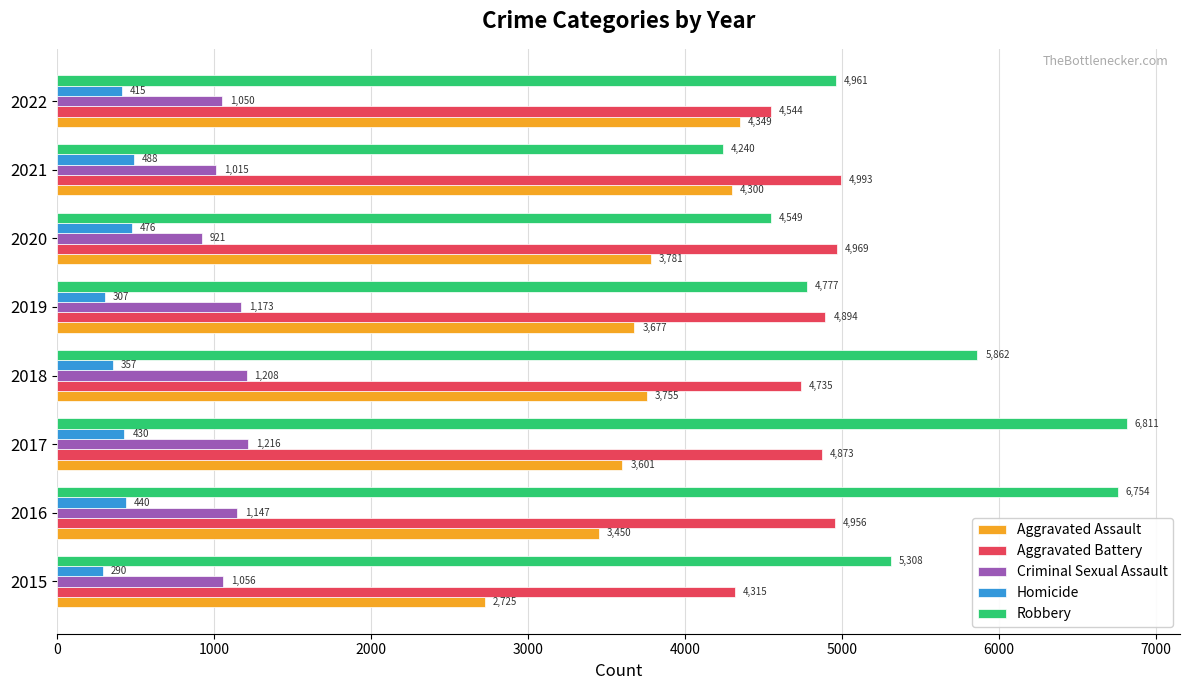

Which series has the widest spread of values?

Robbery